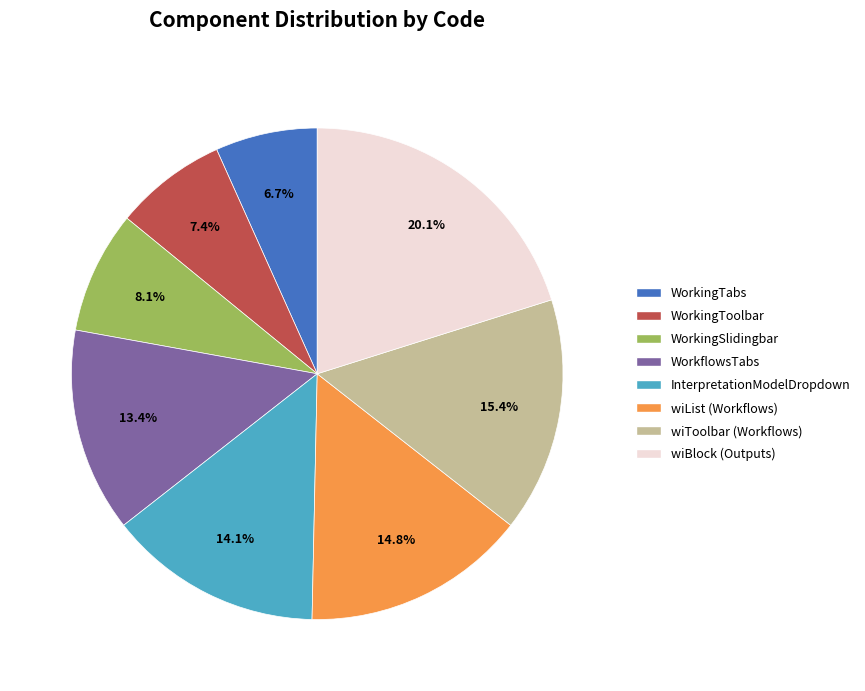

Count the number of slices in the pie.

8